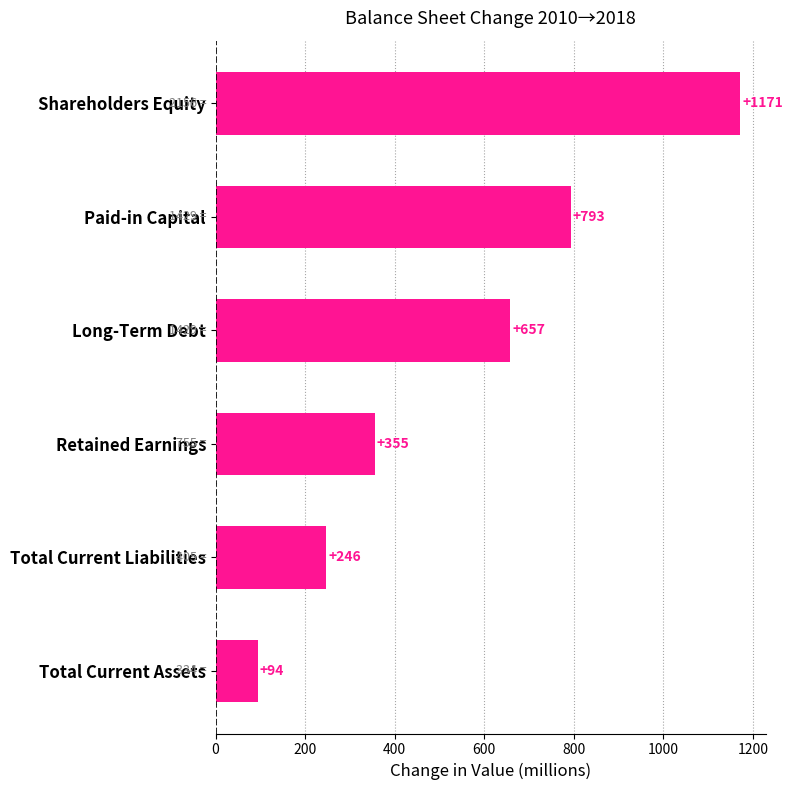

Reading bottom to top, what are all the values shown in this chart?

94	246	355	657	793	1171